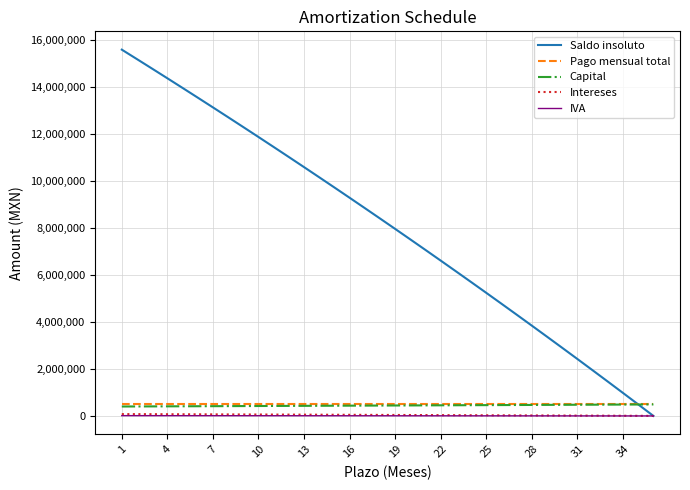

What is the maximum value for Saldo insoluto?

15598220.3